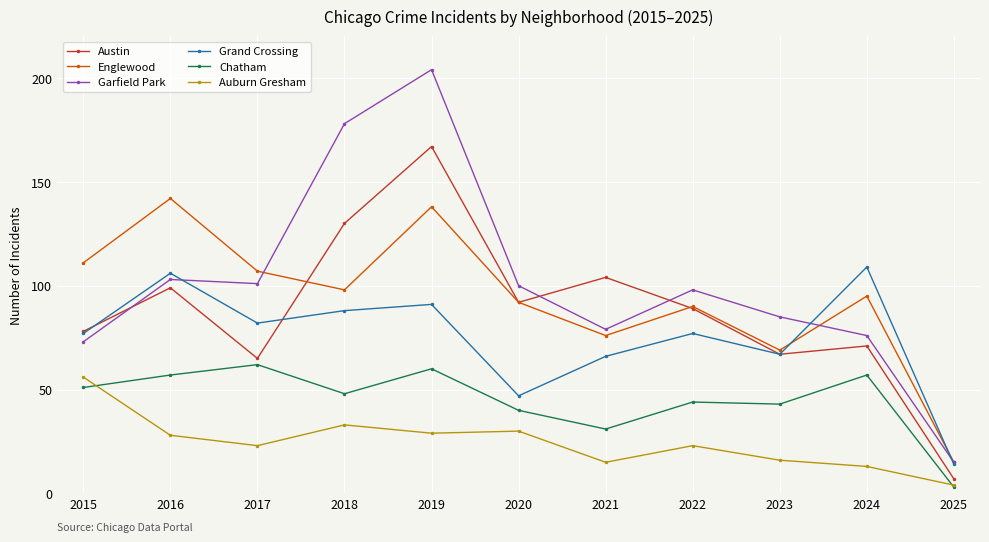

Which series has the widest spread of values?

Garfield Park